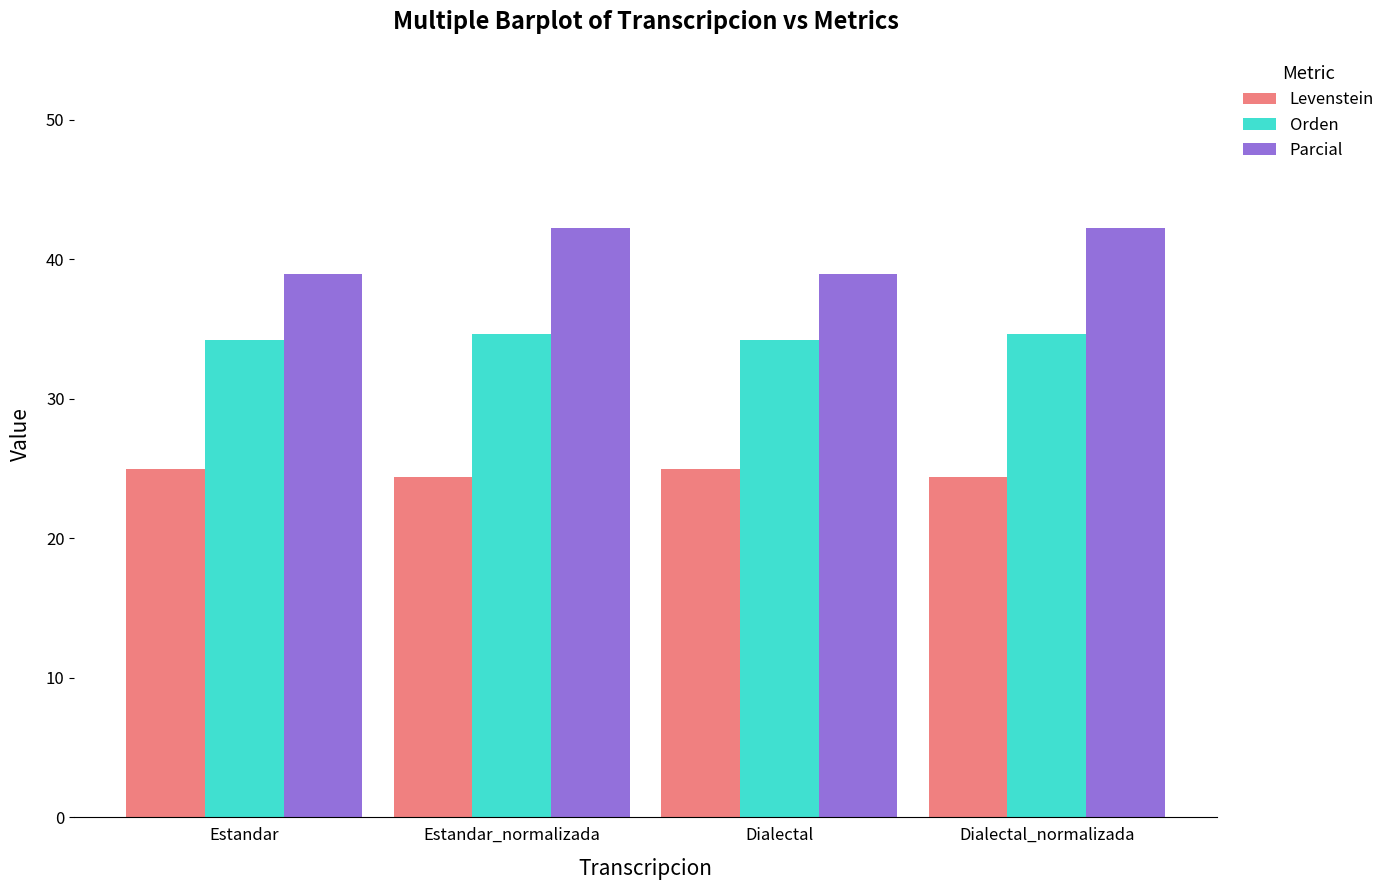

List the series in order of their overall mean, lowest first.

Levenstein, Orden, Parcial